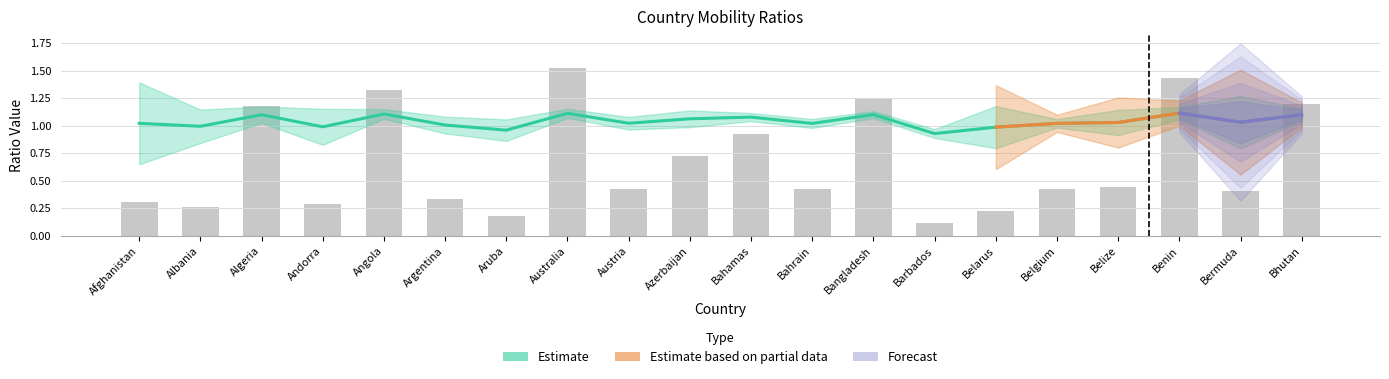

Where is avg_ratio nearest to the value 1?

Argentina